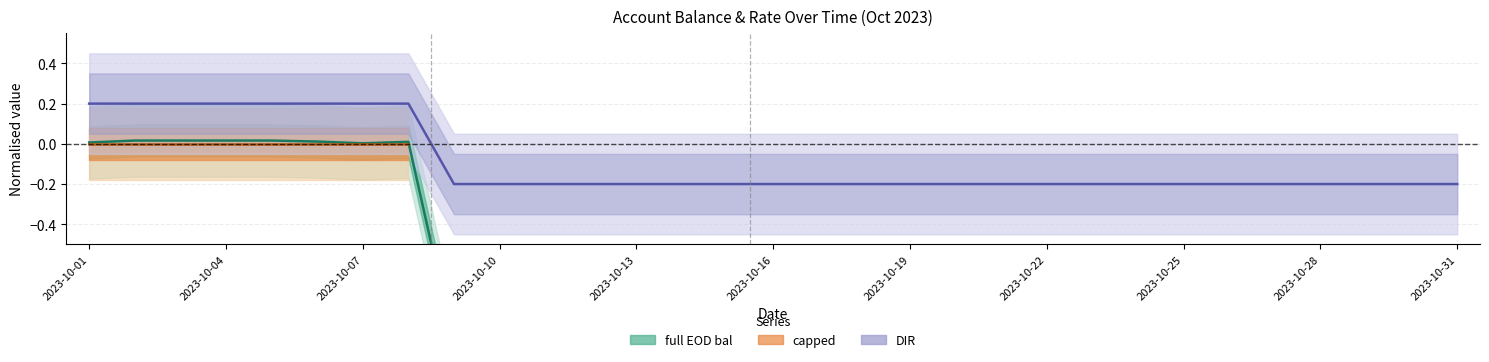

Which category has the lowest value across all series?

2023-10-09